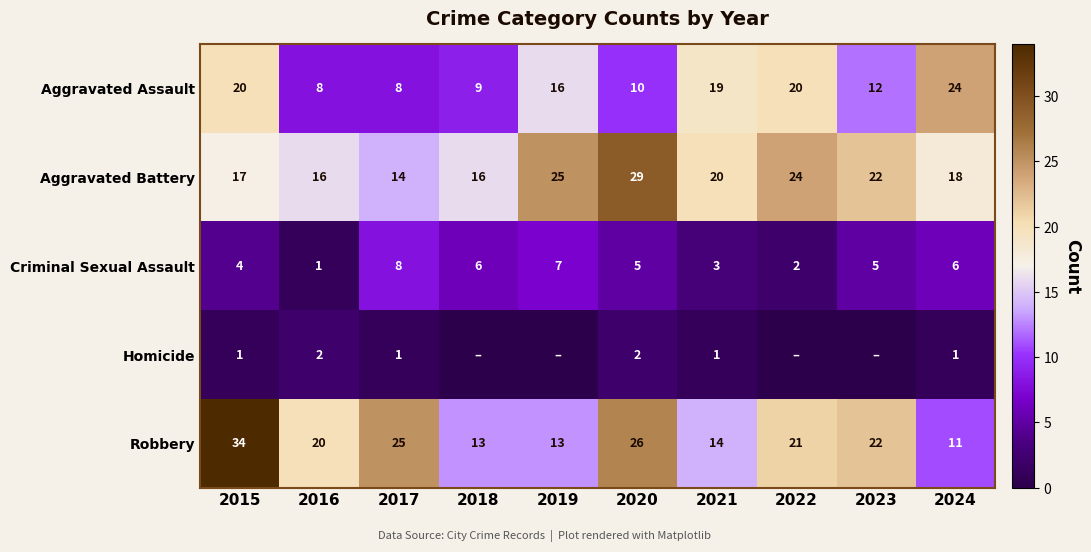

Is the value of Homicide at 2017 greater than the value of Criminal Sexual Assault at 2019?

No